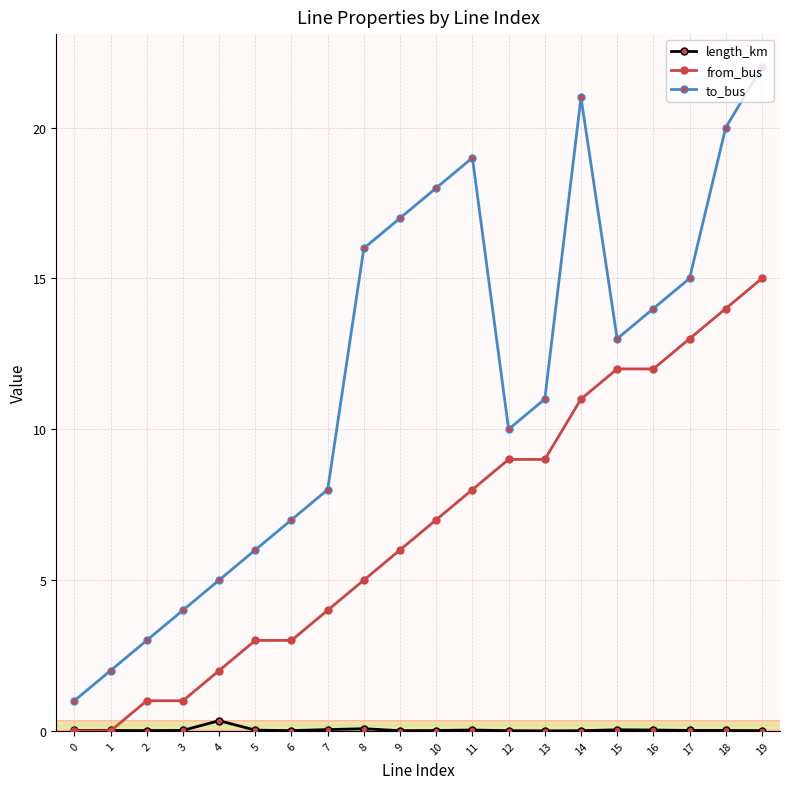

True or false: length_km and to_bus cross at least once.

False